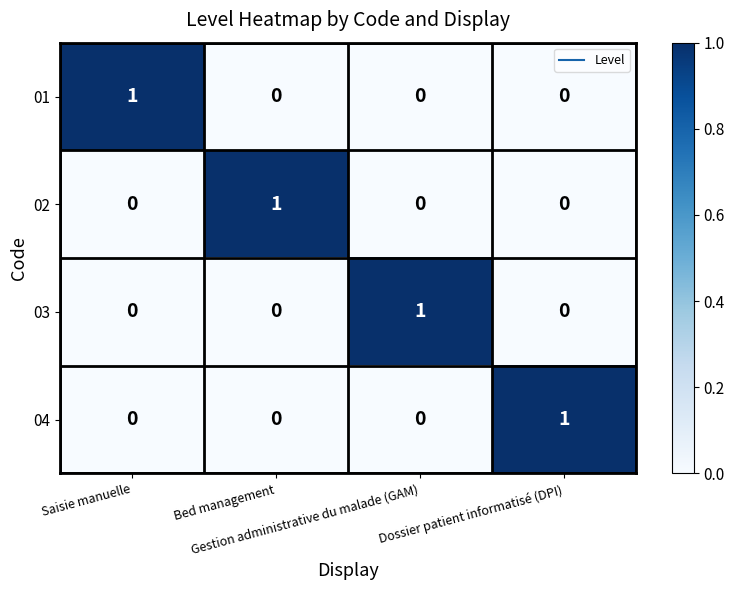

How many 02 values are between 0 and 1?

4